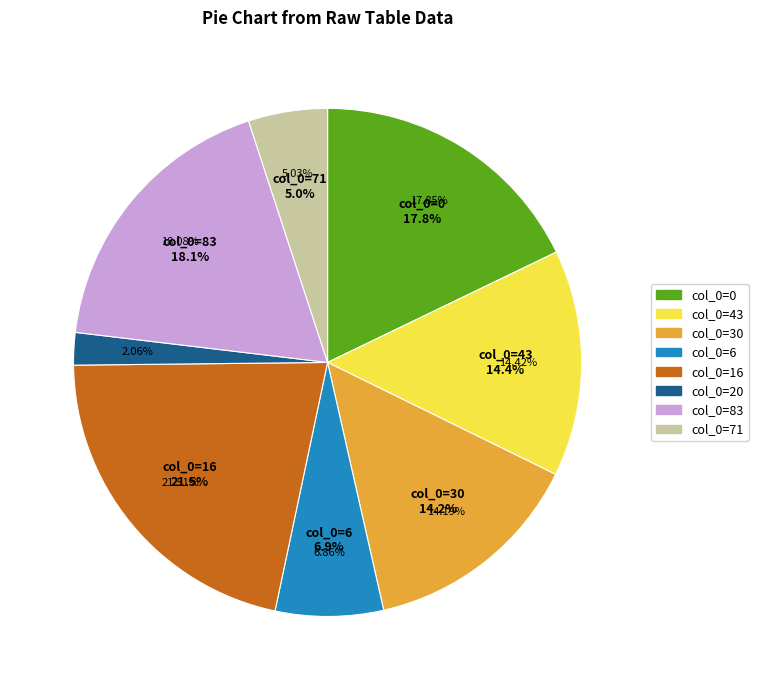

Which slice is the smallest?

20